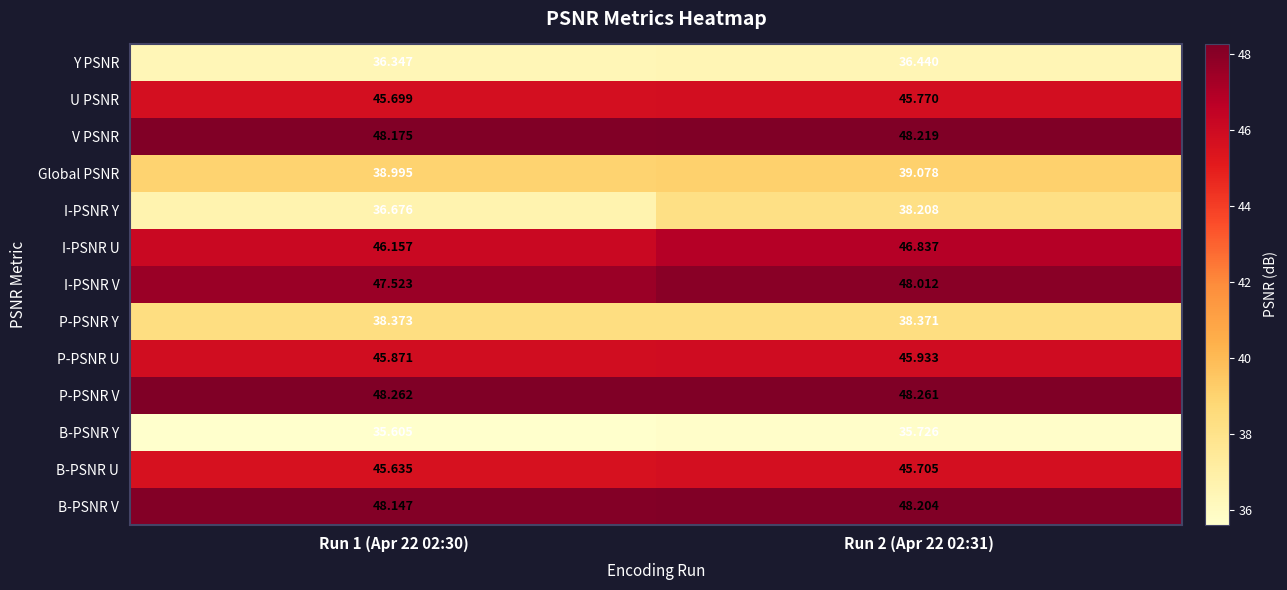

At which category is the sum across all series the highest?

Run 2 (Apr 22 02:31)